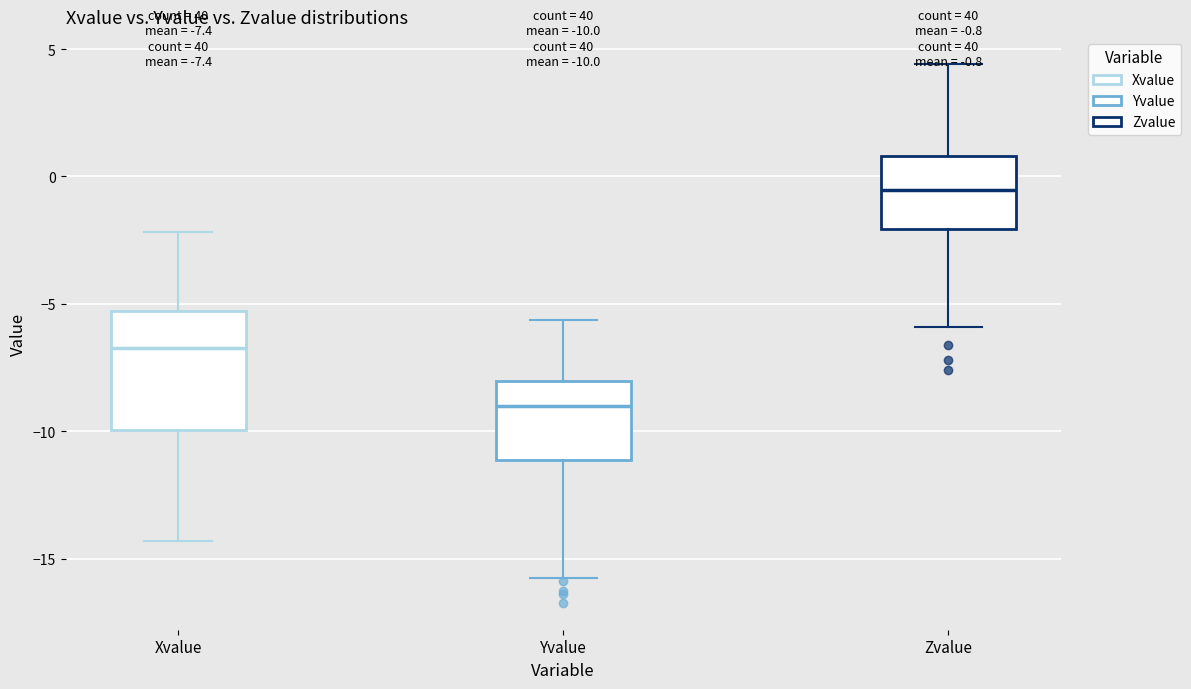

Comparing the boxes themselves (not the whiskers), which one is the tallest?

Xvalue